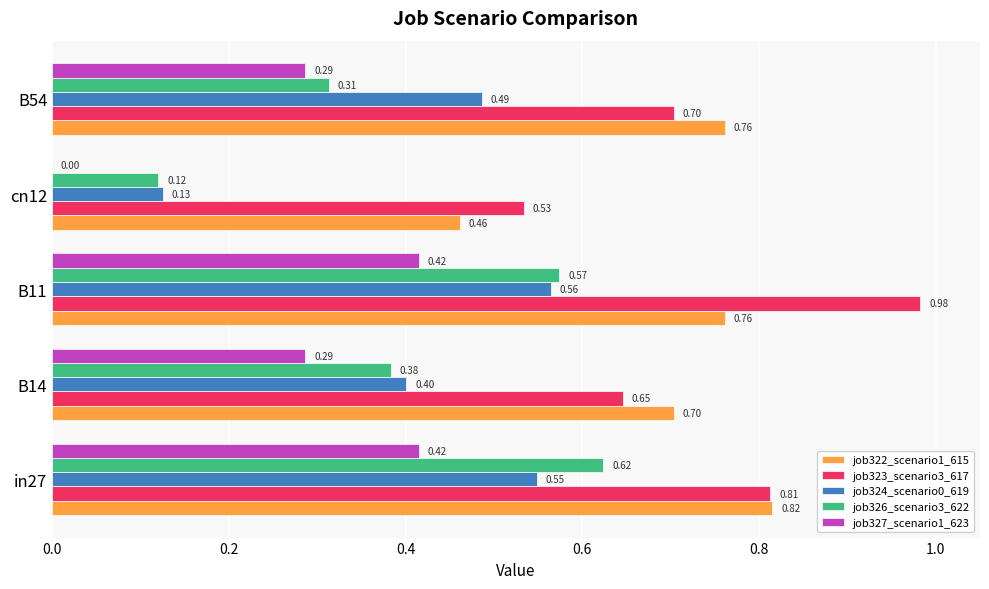

At which category is the sum across all series the highest?

B11